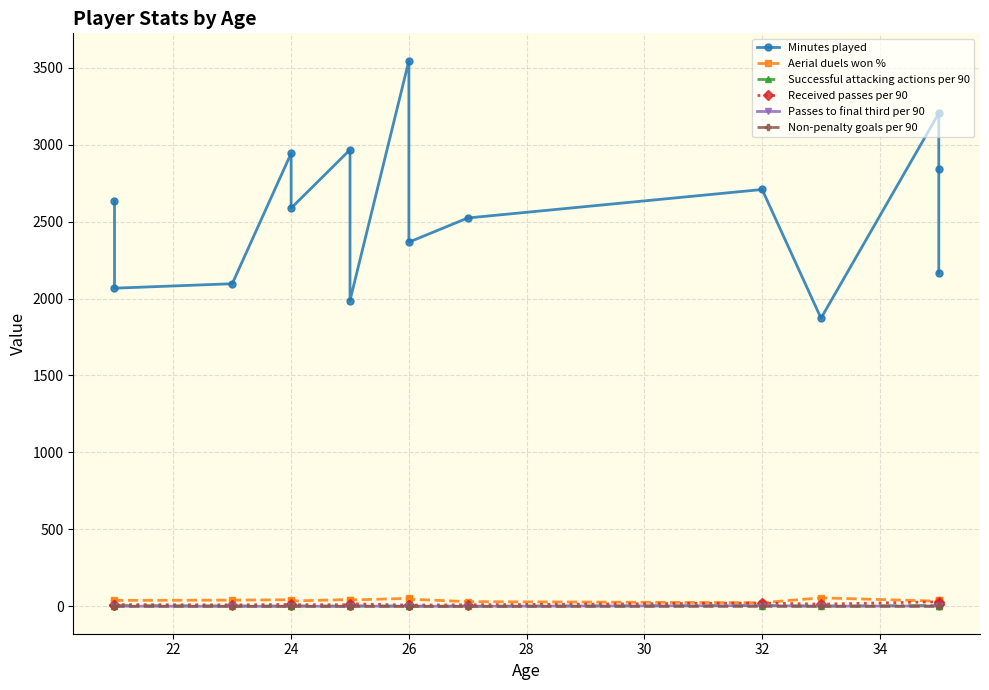

At which label is Passes to final third per 90 closest to 2?

32